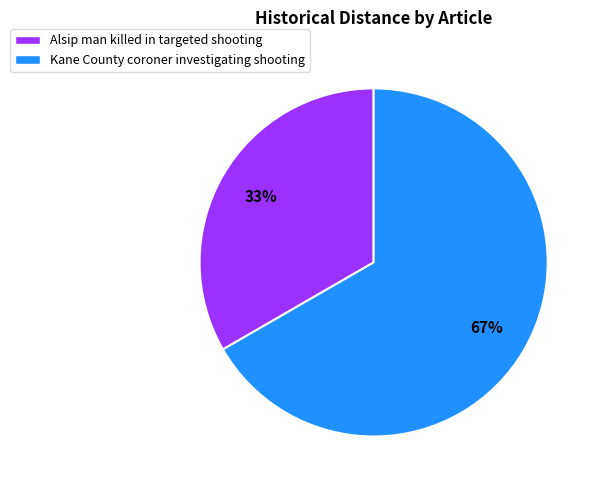

To the nearest percent, what is the average slice percentage?

50%